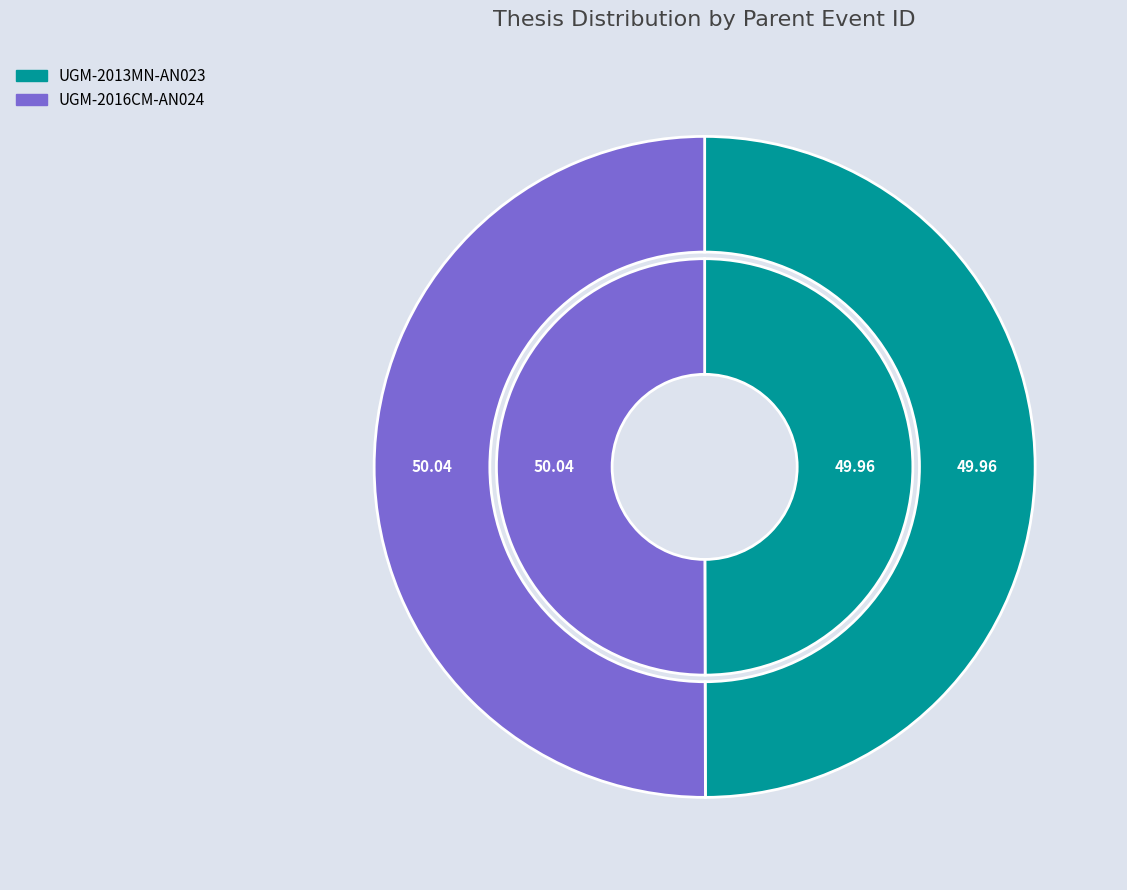

Approximately how many times larger is the value at UGM-2013MN-AN023 compared to UGM-2016CM-AN024?

1.0